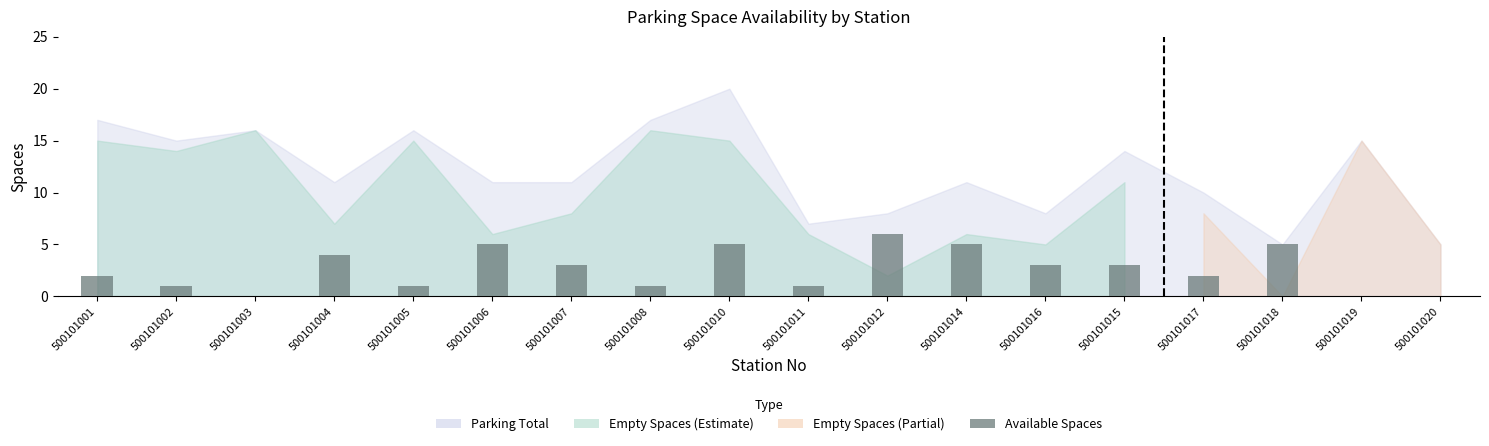

How many categories are shown in the chart?

18